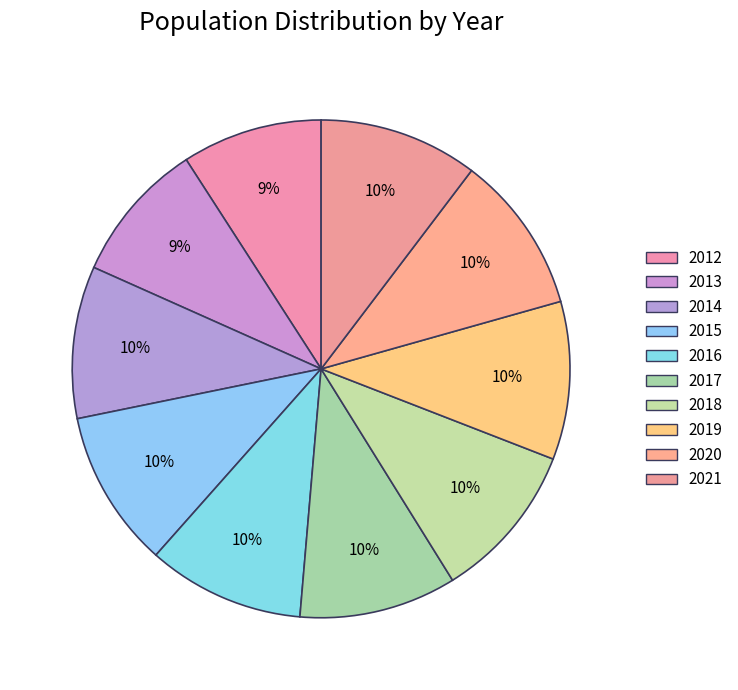

Count the number of slices in the pie.

10